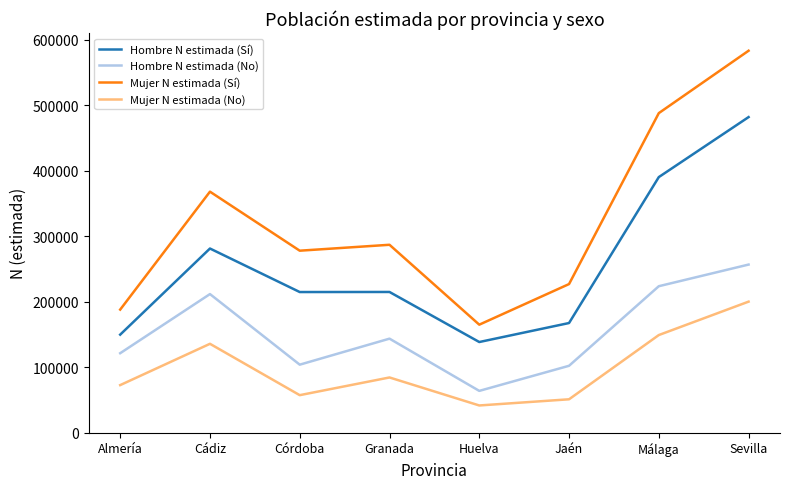

Which category has the highest value in the Mujer N estimada (Sí) series?

Sevilla